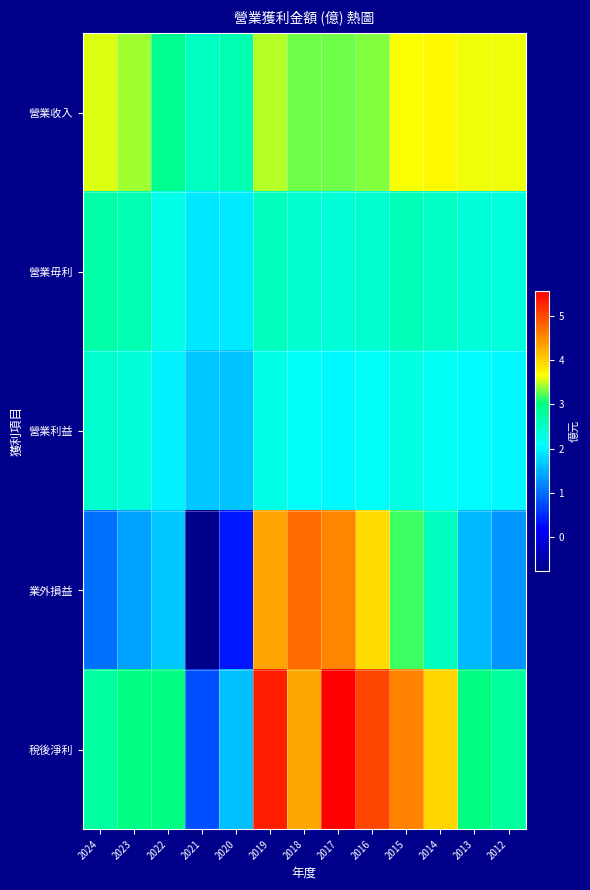

Reading right to left, list all the values displayed in this chart.

營業收入: 2012=3.6	2013=3.6	2014=3.7	2015=3.6	2016=3.4	2017=3.3	2018=3.3	2019=3.5	2020=2.6	2021=2.5	2022=2.9	2023=3.4	2024=3.6
營業毋利: 2012=2.3	2013=2.4	2014=2.5	2015=2.6	2016=2.4	2017=2.4	2018=2.4	2019=2.6	2020=1.9	2021=1.9	2022=2.3	2023=2.6	2024=2.7
營業利益: 2012=2.0	2013=2.0	2014=2.1	2015=2.3	2016=2.1	2017=2.0	2018=2.1	2019=2.3	2020=1.6	2021=1.7	2022=2.0	2023=2.4	2024=2.4
業外損益: 2012=1.3	2013=1.6	2014=2.6	2015=3.2	2016=3.9	2017=4.5	2018=4.7	2019=4.3	2020=0.4	2021=-0.8	2022=1.7	2023=1.4	2024=1.0
稅後淨利: 2012=2.8	2013=3.0	2014=4.0	2015=4.6	2016=5.0	2017=5.5	2018=4.3	2019=5.3	2020=1.6	2021=0.8	2022=3.0	2023=3.0	2024=2.8